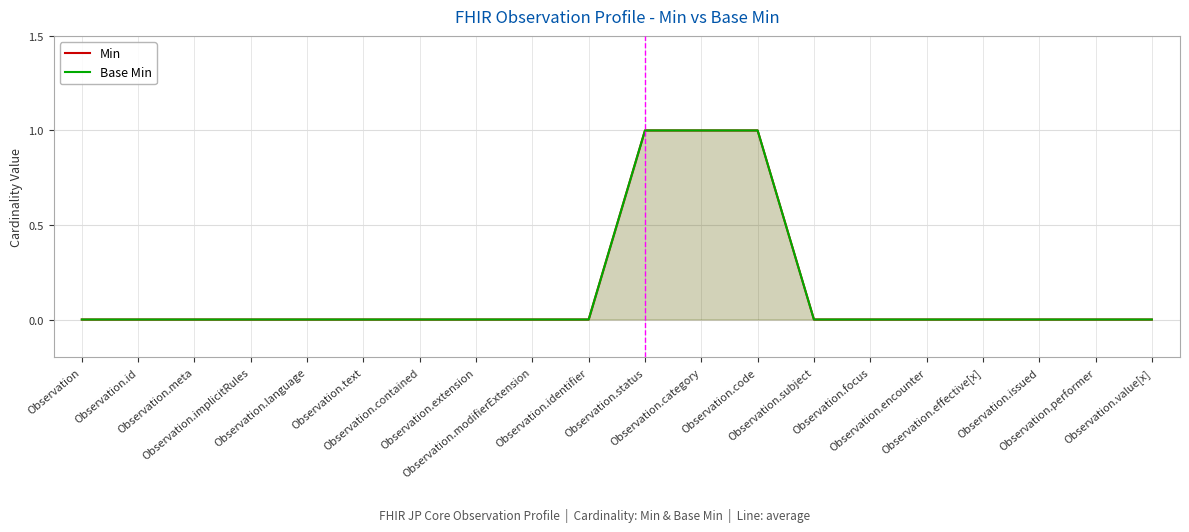

What position from the left is Observation.implicitRules?

4